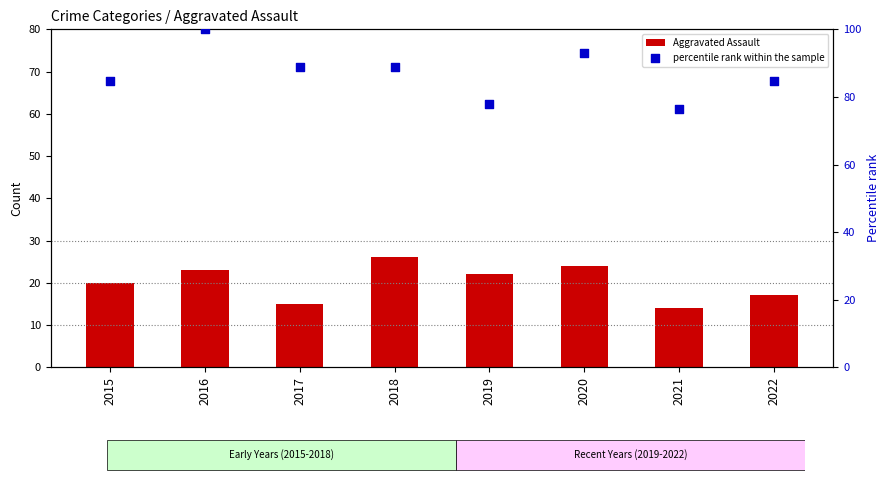

At how many categories does at least one series exceed 46?

8